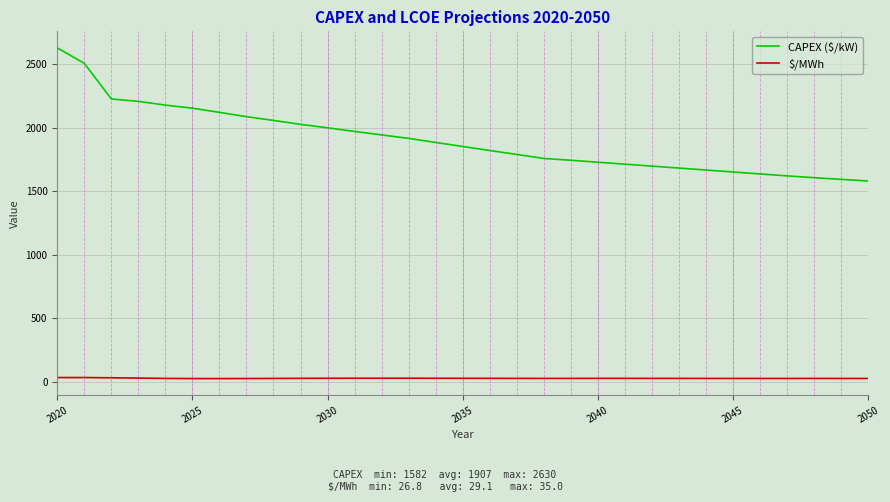

What is the maximum value for CAPEX ($/kW)?

2630.4